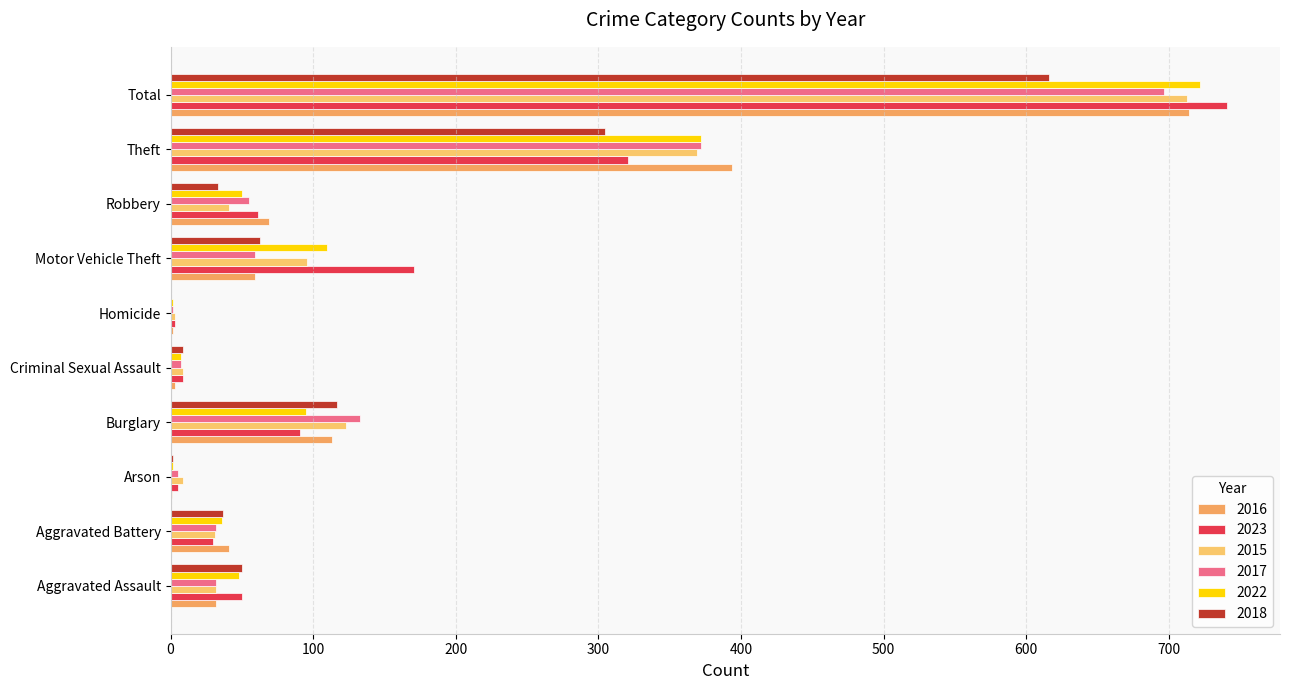

What is the average value of the 2016 series?

143